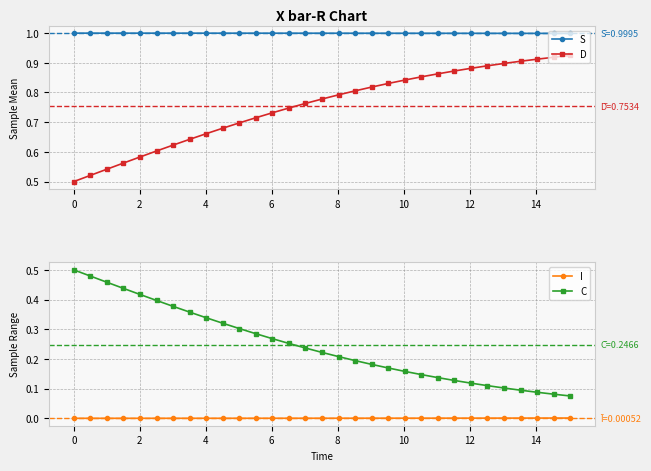

True or false: D and S cross at least once.

False